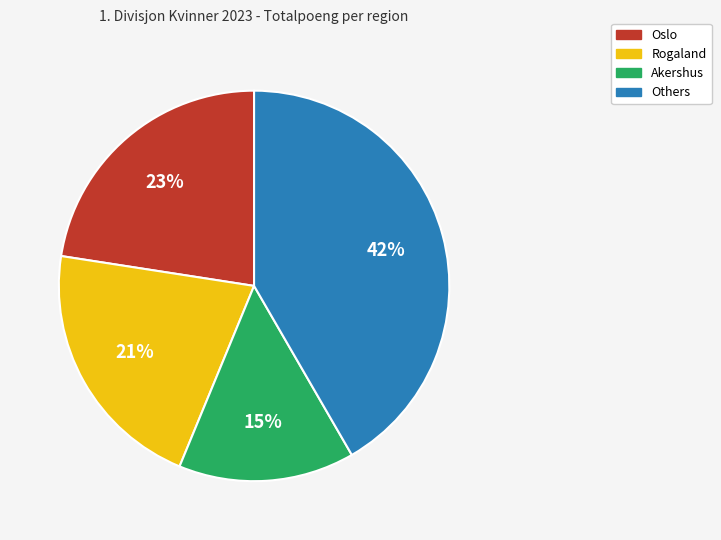

To the nearest percent, what is the difference between the largest and smallest slice percentages?

27%